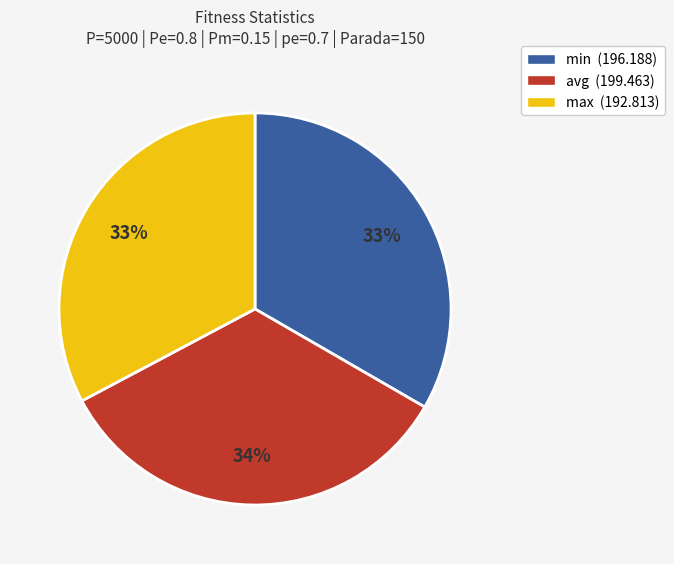

To the nearest percent, what portion does max represent?

33%